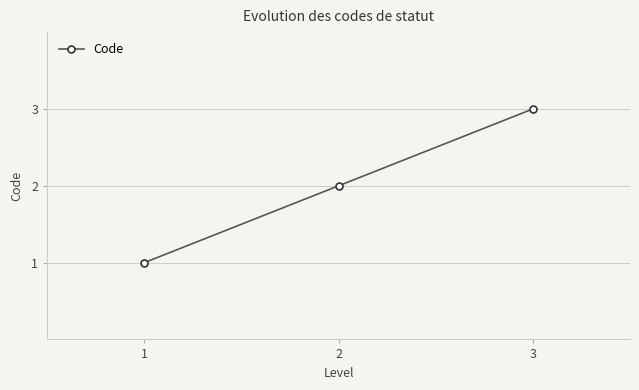

What is the sum of all values?

6